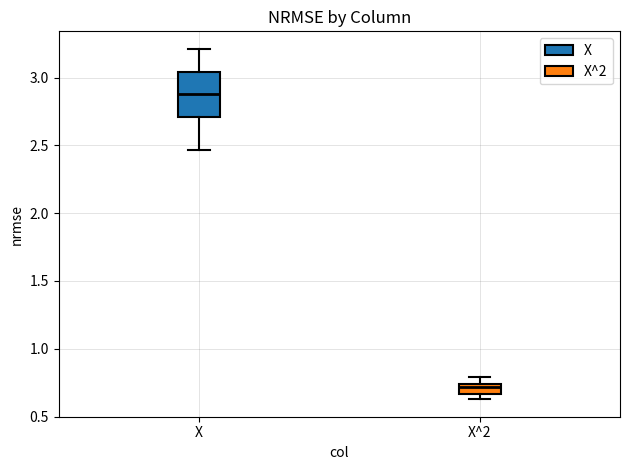

Which box has the highest median line?

X